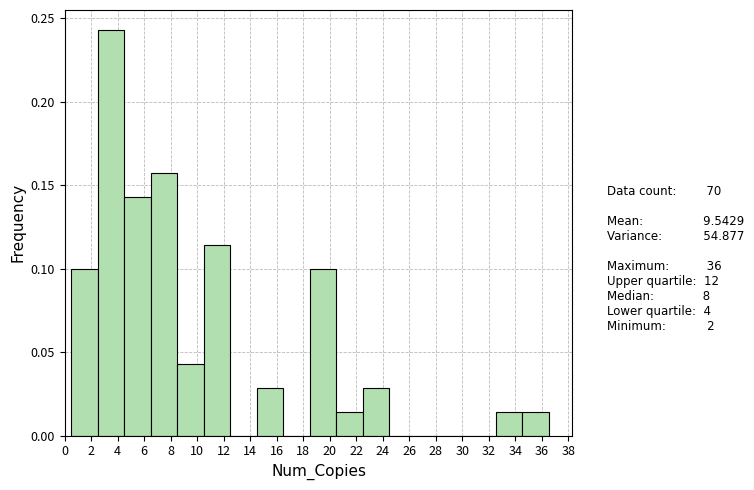

Reading left to right, list every bar in this chart as the range it spans on the x-axis followed by its height. The values are not printed on the chart, so give them approximately, as read against the axis.

0.5 to 2.5: 0.100
2.5 to 4.5: 0.245
4.5 to 6.5: 0.145
6.5 to 8.5: 0.155
8.5 to 10.5: 0.045
10.5 to 12.5: 0.115
12.5 to 14.5: 0
14.5 to 16.5: 0.030
16.5 to 18.5: 0
18.5 to 20.5: 0.100
20.5 to 22.5: 0.015
22.5 to 24.5: 0.030
24.5 to 26.5: 0
26.5 to 28.5: 0
28.5 to 30.5: 0
30.5 to 32.5: 0
32.5 to 34.5: 0.015
34.5 to 36.5: 0.015